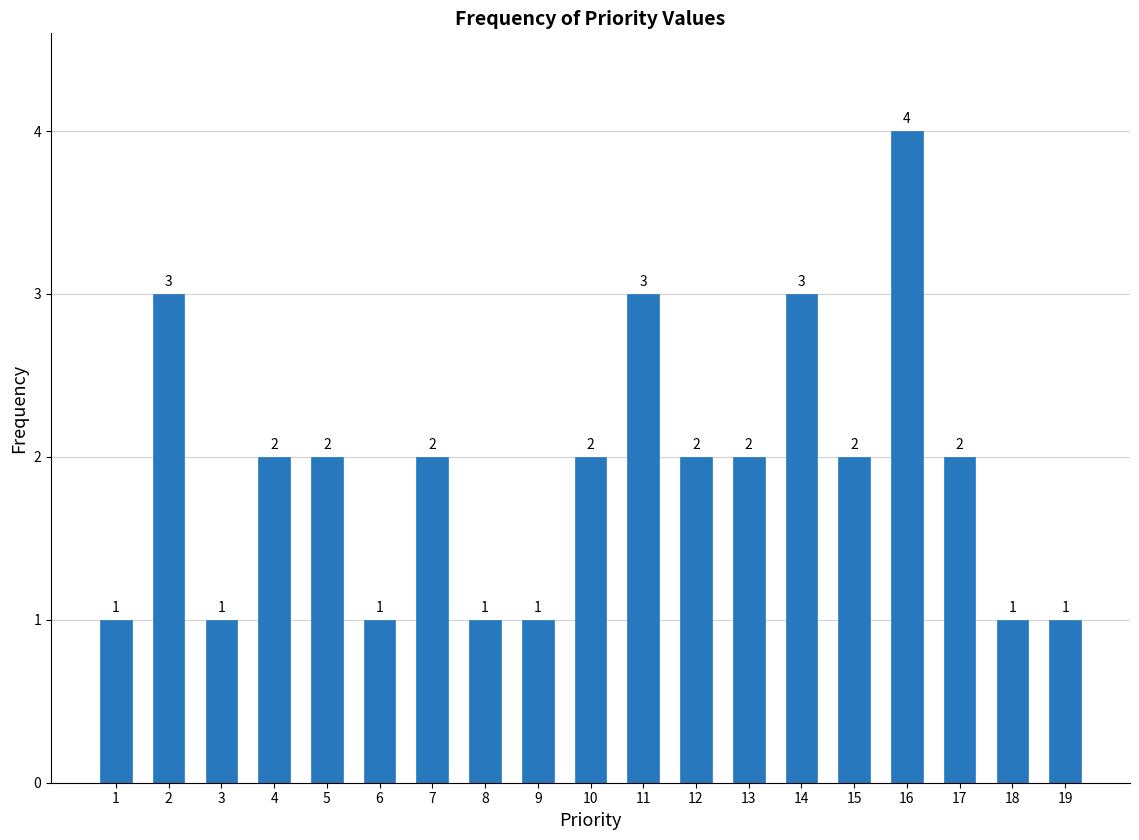

Reading left to right, extract all data points from this chart.

1	3	1	2	2	1	2	1	1	2	3	2	2	3	2	4	2	1	1